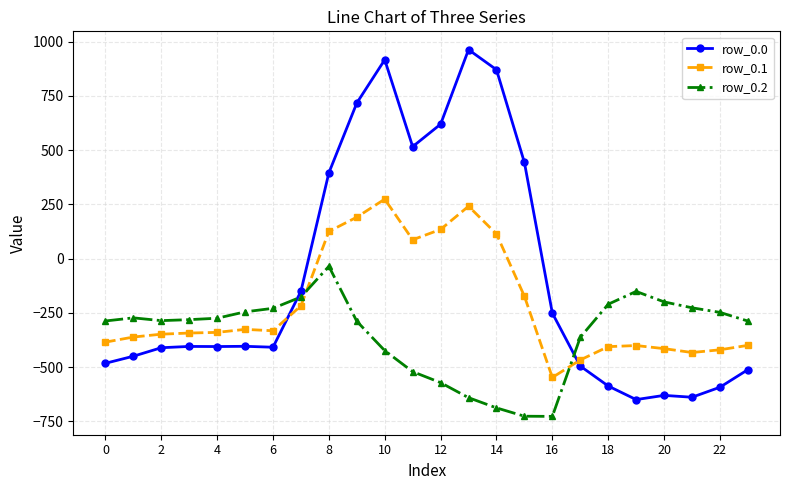

Which series has the largest total across all categories?

row_0.0